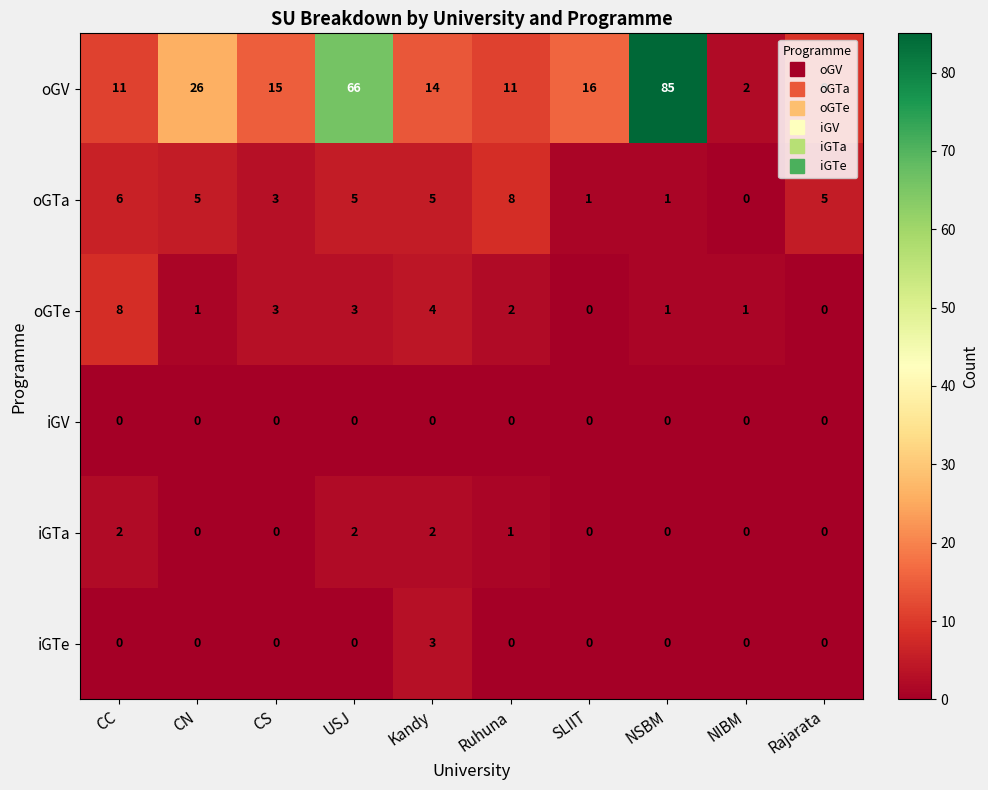

How many categories are shown in the chart?

10